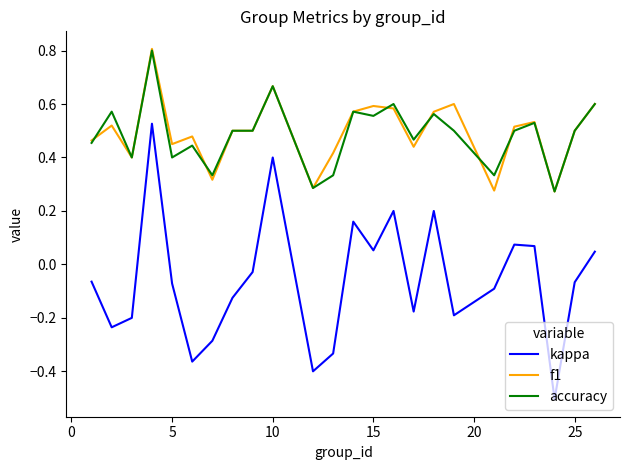

True or false: accuracy and kappa intersect in this chart.

False